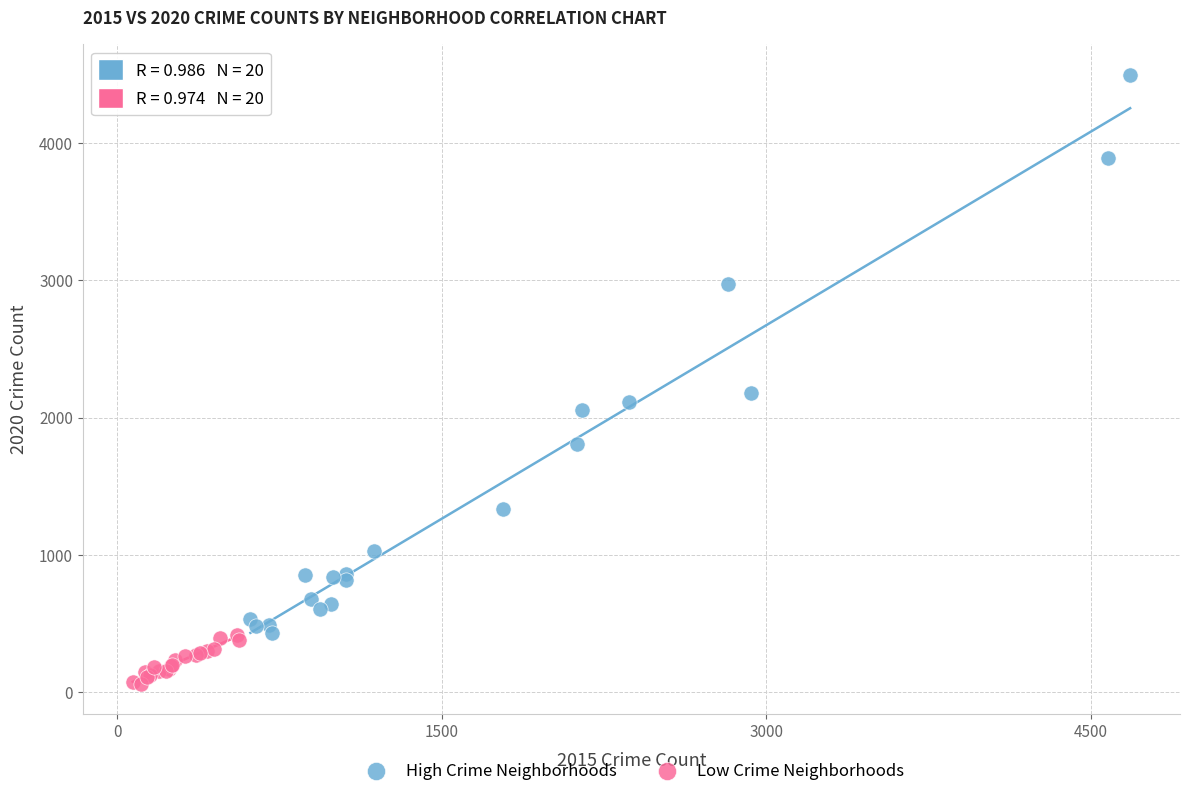

Which series contains the lowest Y value?

Low Crime Neighborhoods